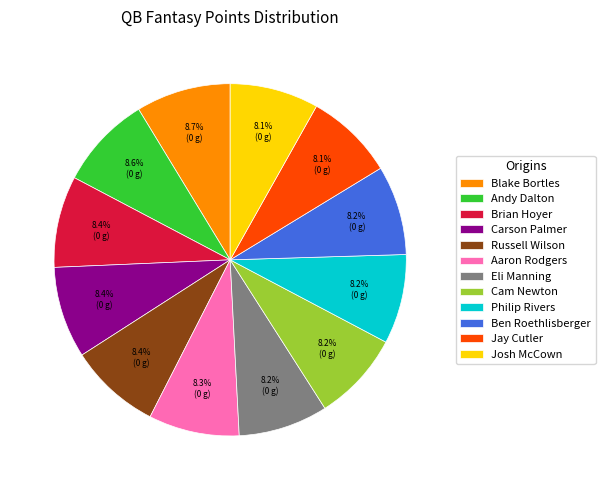

What is the ratio of the value at Eli Manning to the value at Russell Wilson?

1.0